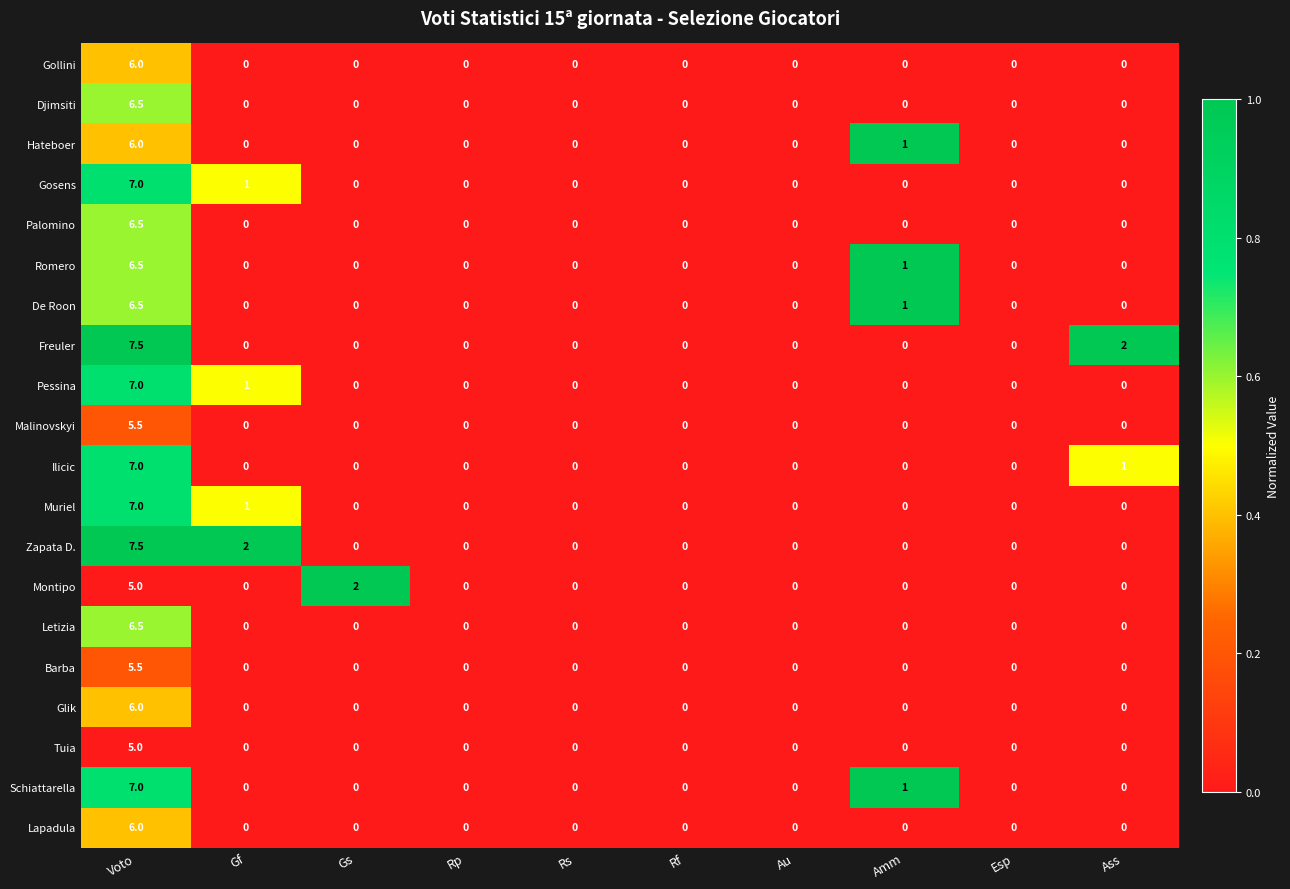

Is it true that Barba equals 0.0 at Au?

True